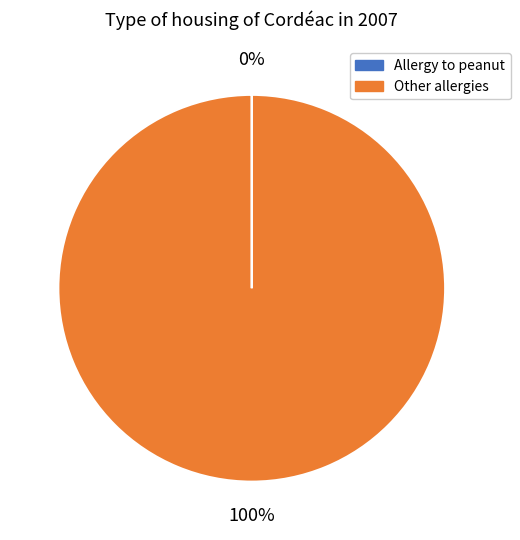

Which category has the biggest portion of the pie?

Other allergies